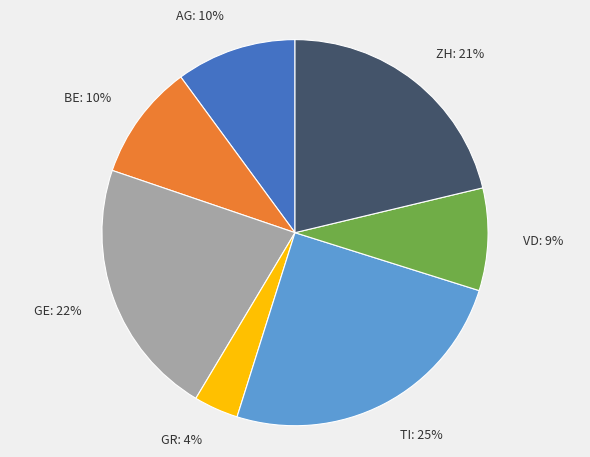

Does VD represent more than half of the total?

No